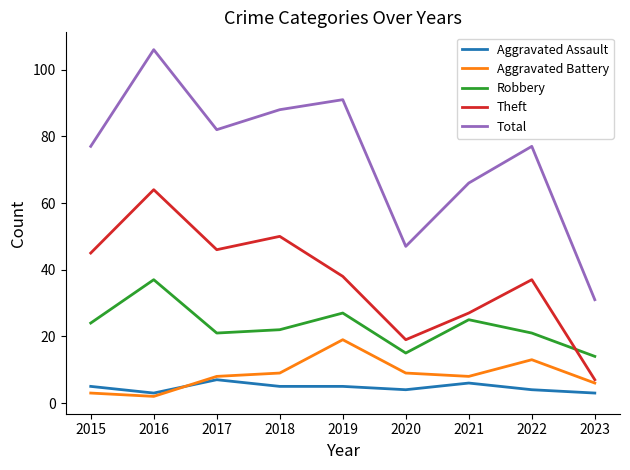

Which series has the widest spread of values?

Total